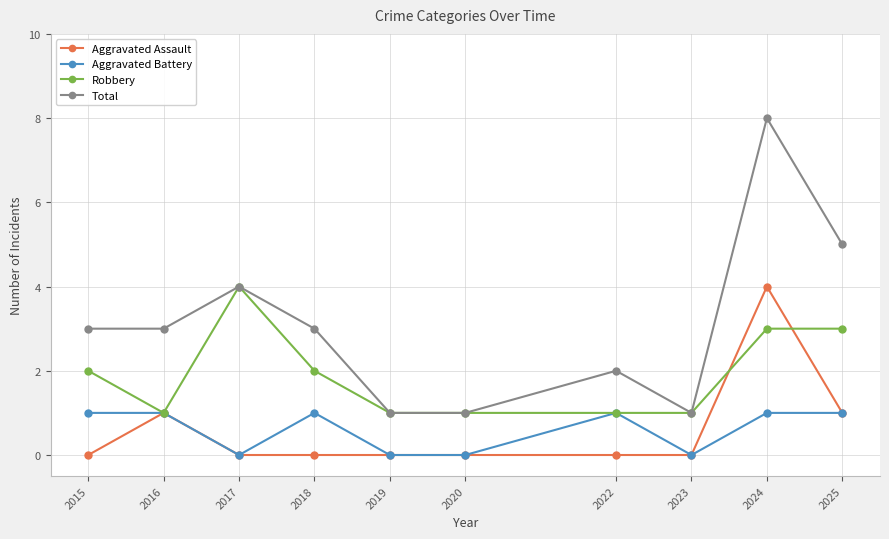

Reading left to right, transcribe all the data shown in this chart.

Aggravated Assault: 0	1	0	0	0	0	0	0	4	1
Aggravated Battery: 1	1	0	1	0	0	1	0	1	1
Robbery: 2	1	4	2	1	1	1	1	3	3
Total: 3	3	4	3	1	1	2	1	8	5